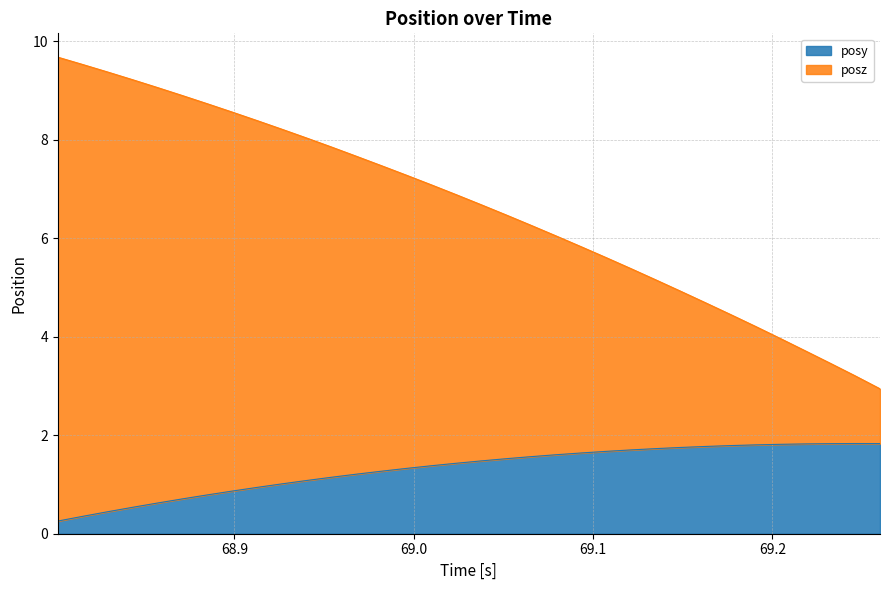

The value of posz at 69.16284 is 7.3. True or false?

False